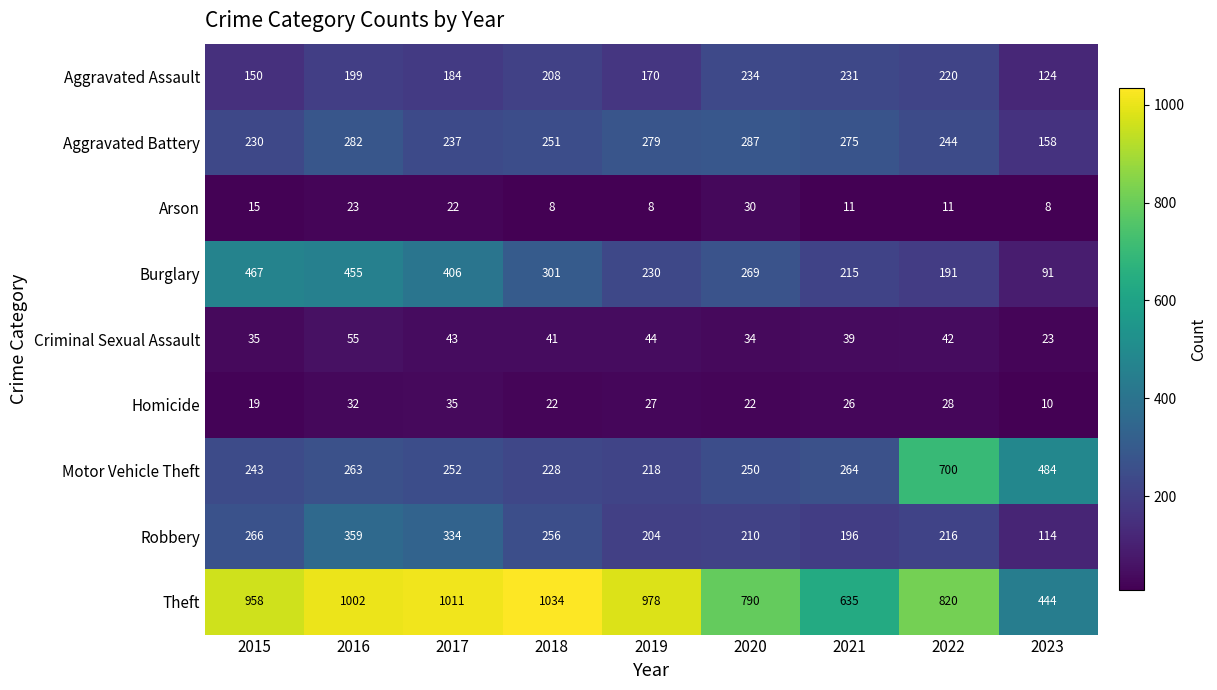

The Arson series shows 8 at 2023. True or false?

True